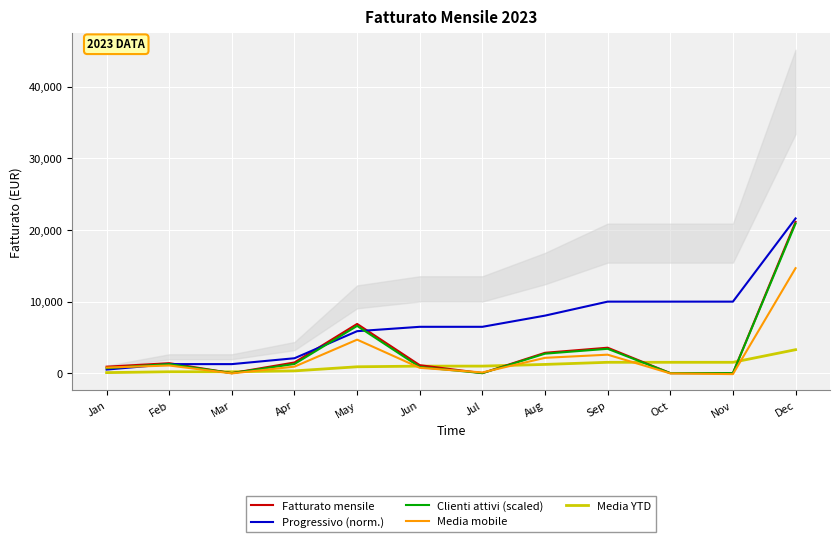

At Sep, list the series in order from largest to smallest.

Progressivo (norm.), Fatturato mensile, Clienti attivi (scaled), Media mobile, Media YTD